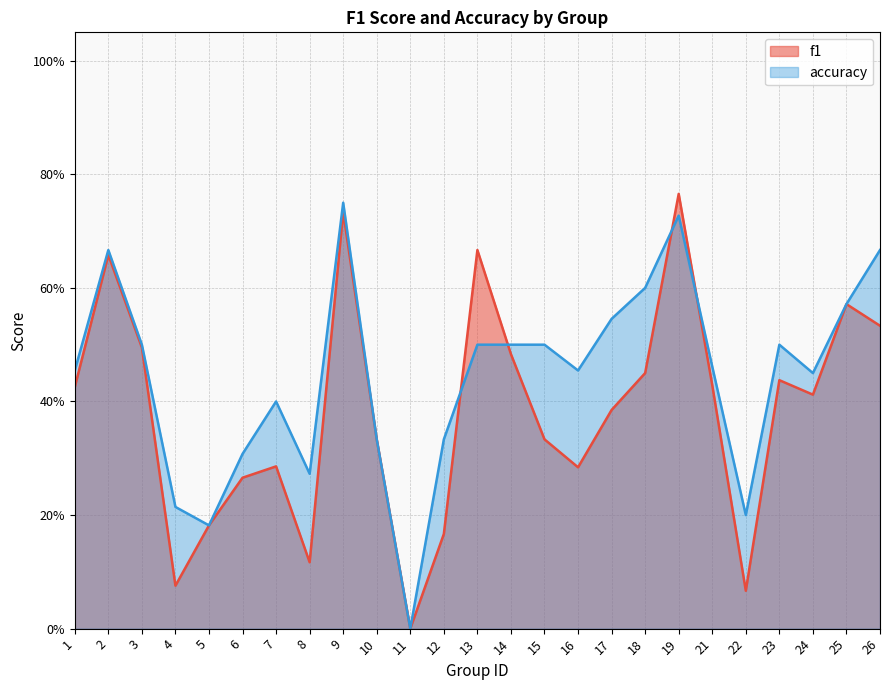

Rank the series by their maximum value, from highest to lowest.

f1, accuracy